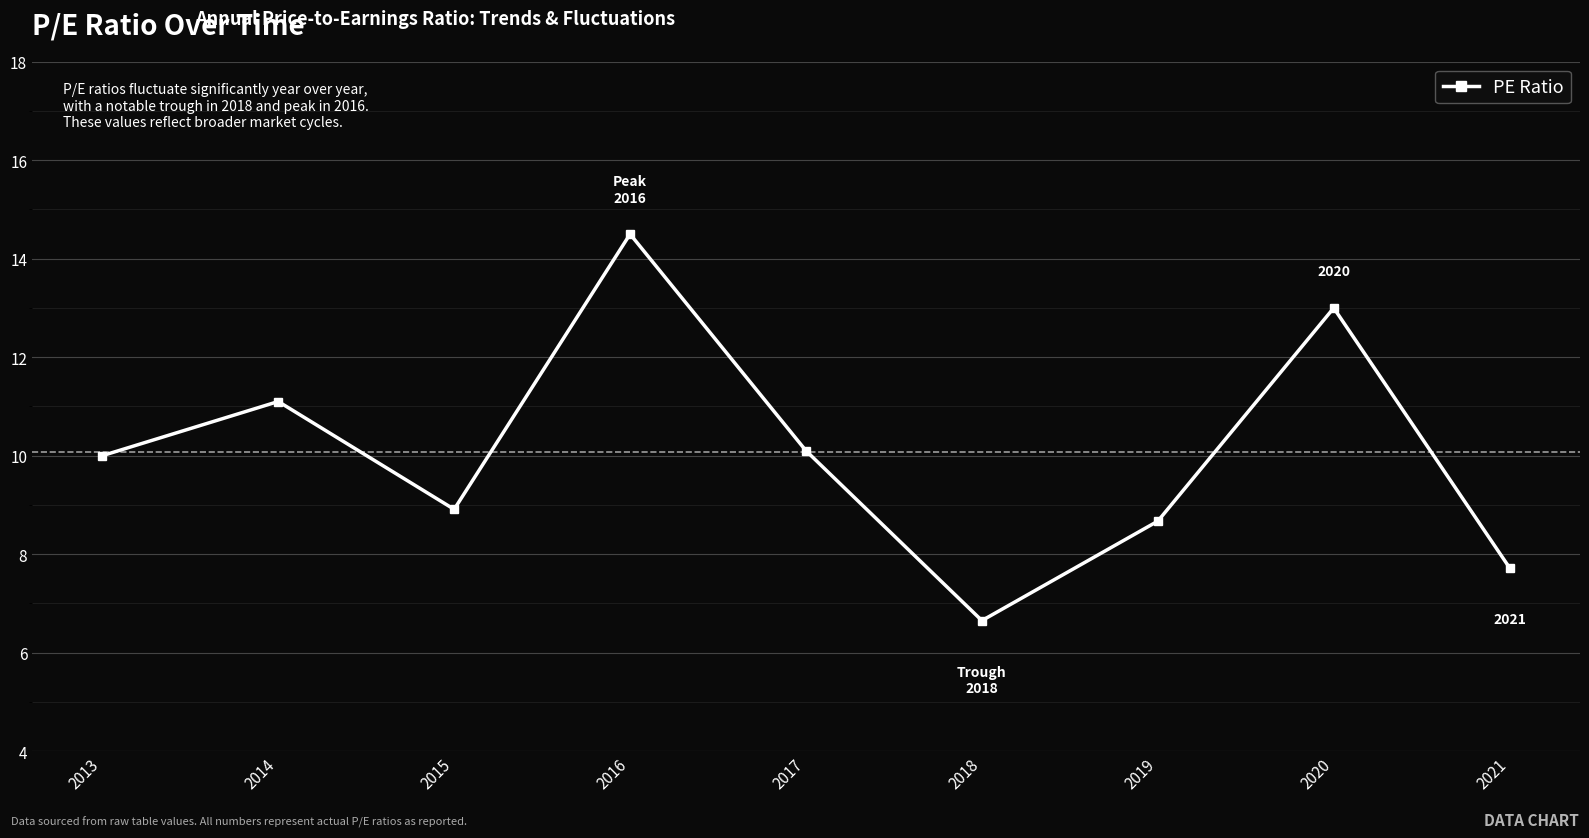

Read the value at 2020.

13.0